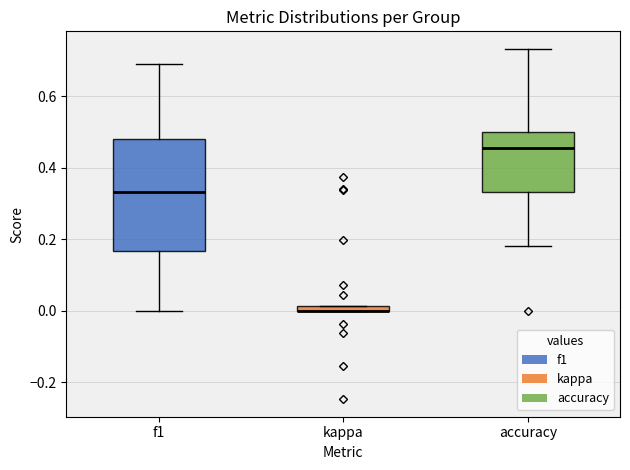

Comparing the boxes themselves (not the whiskers), which one is the tallest?

f1